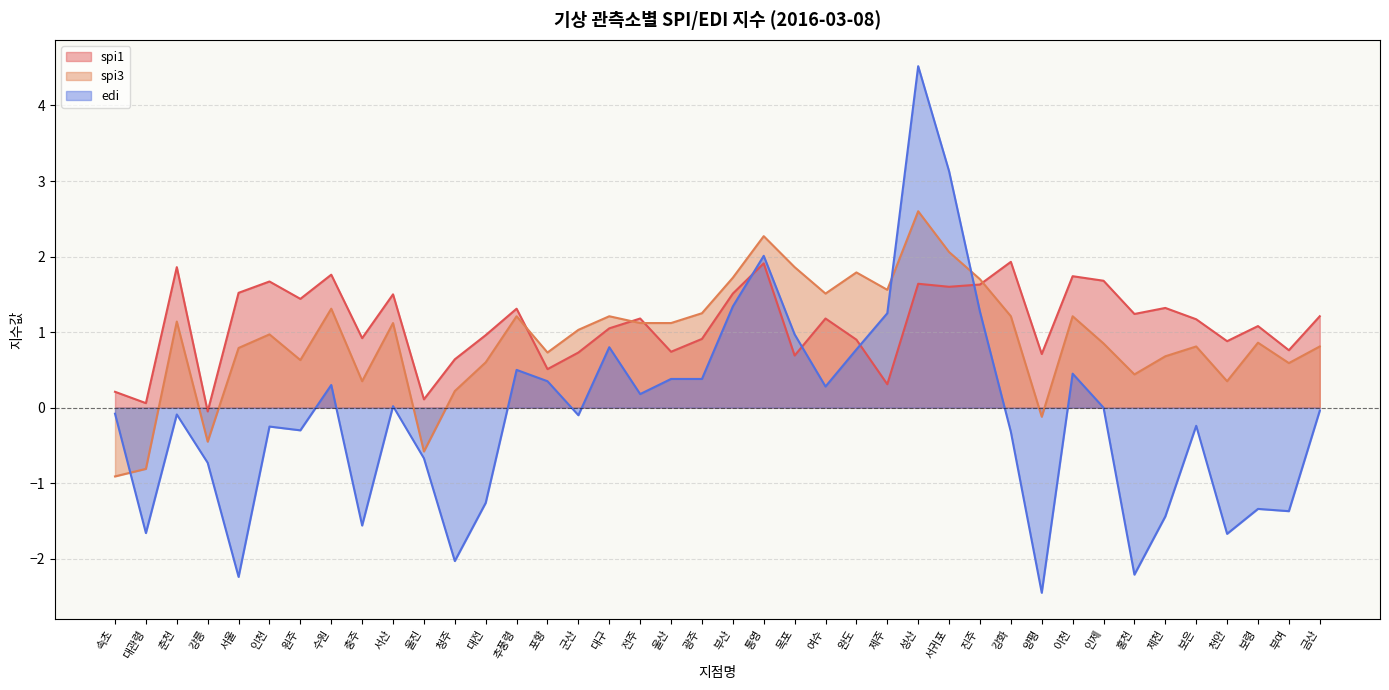

List the series in order of their overall mean, lowest first.

edi, spi3, spi1